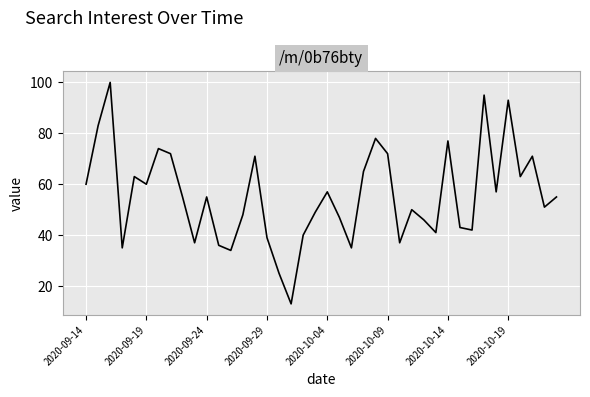

What is the difference between the maximum and minimum values?

87